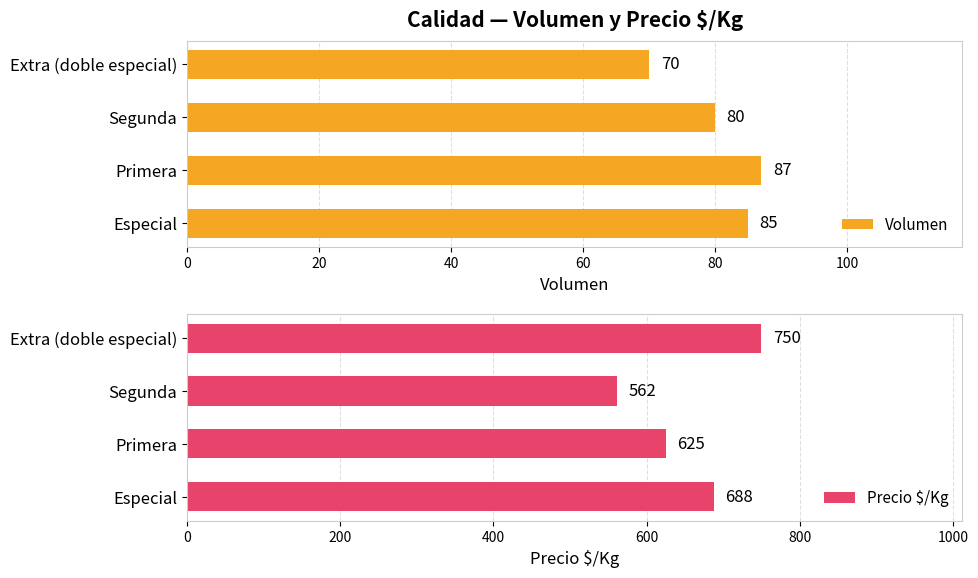

List the series in order of their overall mean, highest first.

Precio $/Kg, Volumen